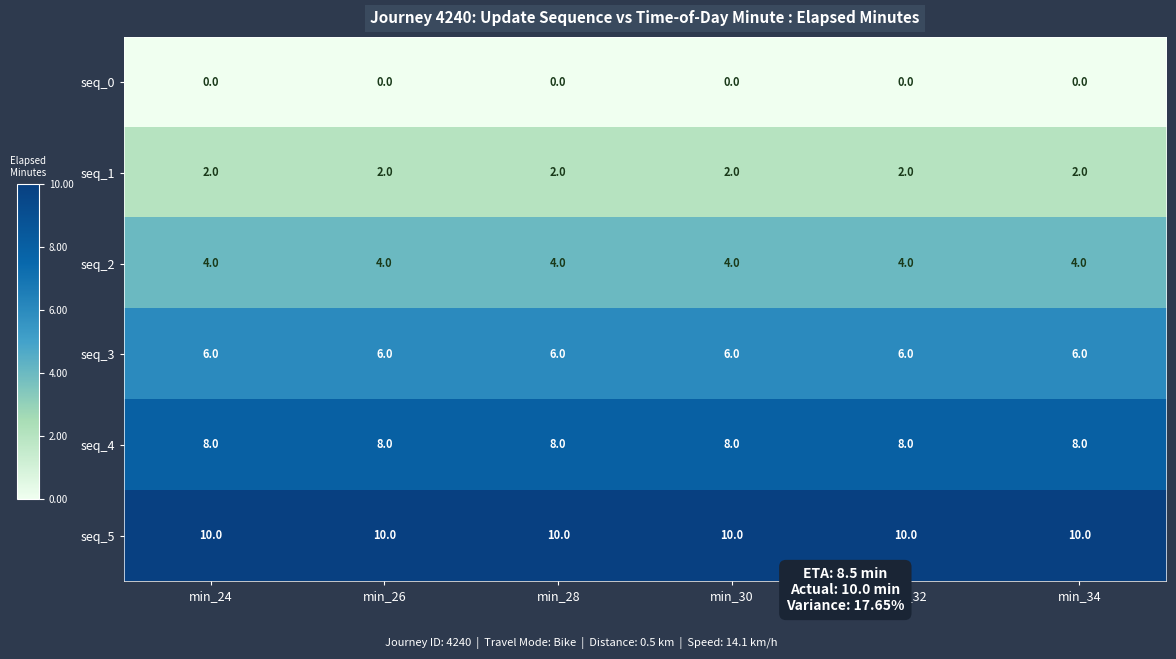

Which series has the largest total across all categories?

seq_5